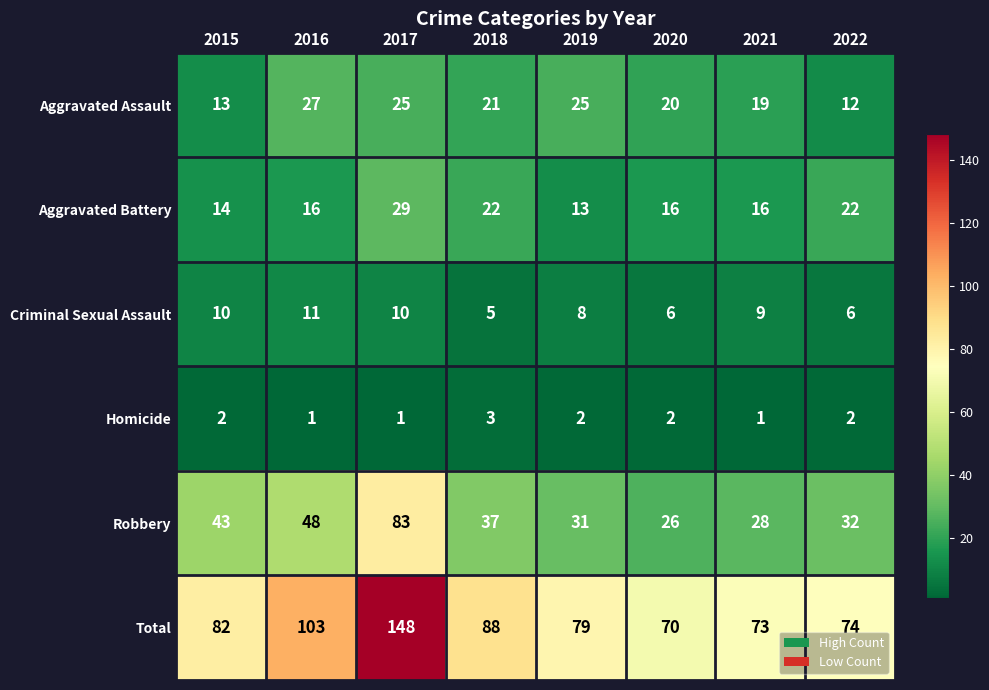

Is the value of Criminal Sexual Assault at 2022 greater than the value of Total at 2019?

No